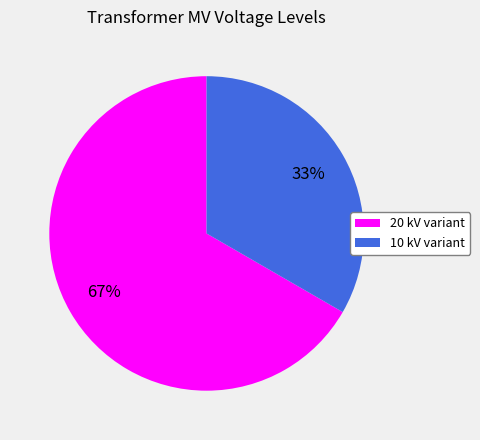

How many slices are in this pie chart?

2